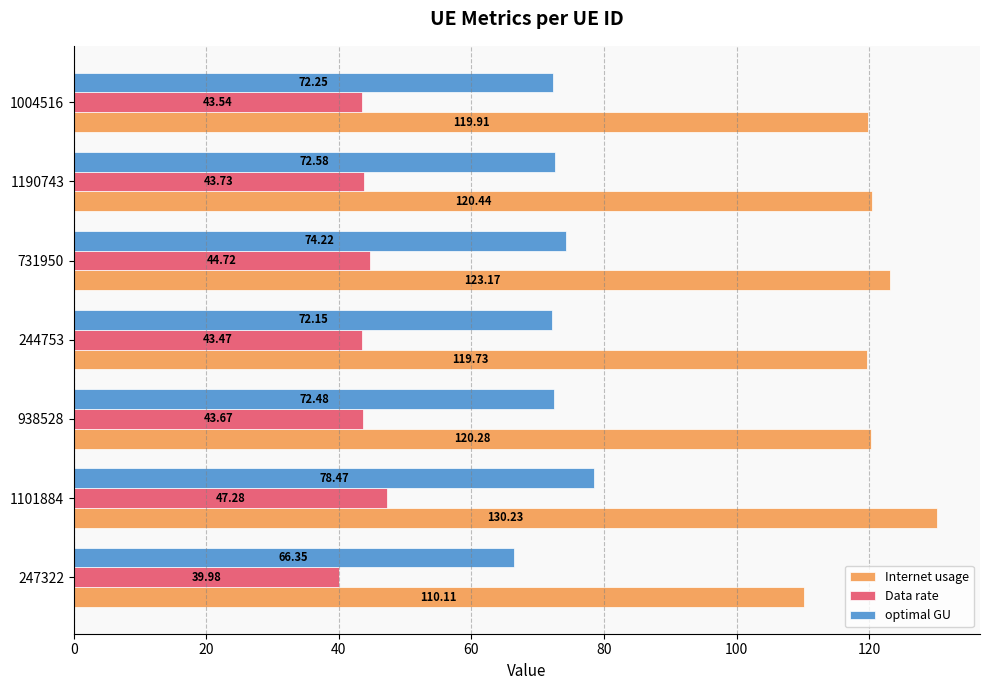

What is the average value of the optimal GU series?

72.6